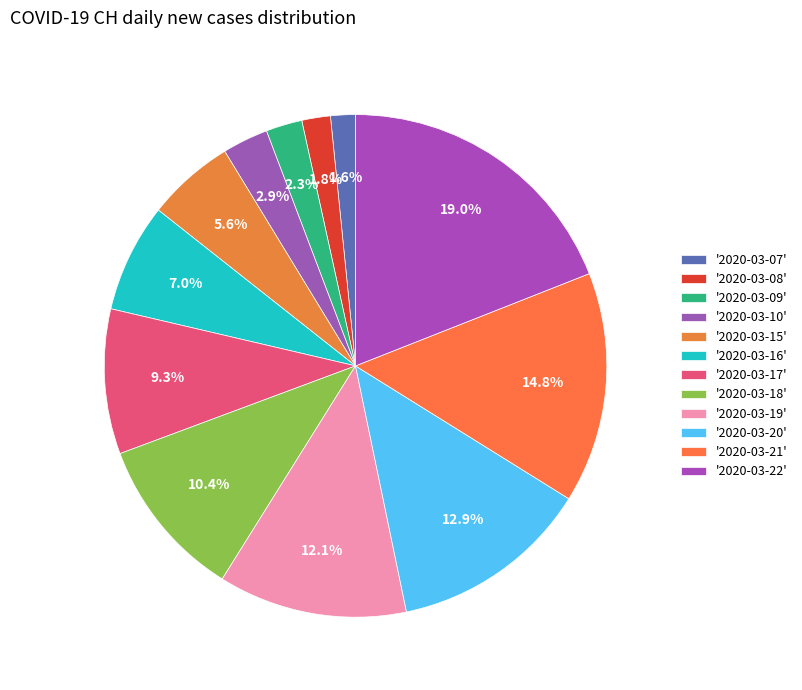

How many slices are in this pie chart?

12